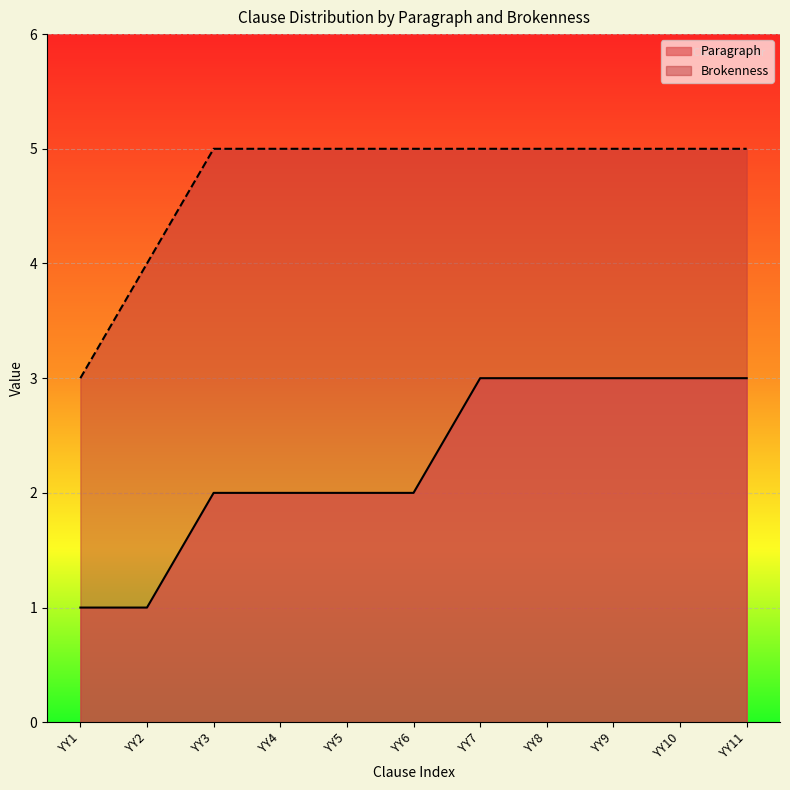

Reading left to right, list all the values displayed in this chart.

Paragraph: 1	1	2	2	2	2	3	3	3	3	3
Brokenness: 3	4	5	5	5	5	5	5	5	5	5